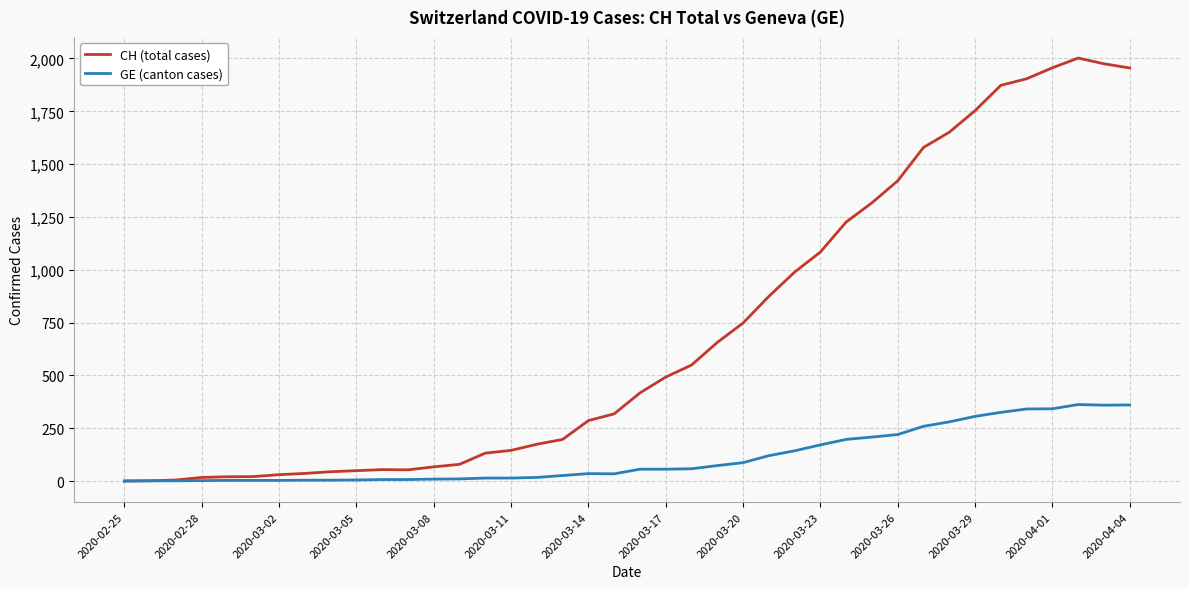

Rank the series by their average value, from highest to lowest.

CH (total cases), GE (canton cases)